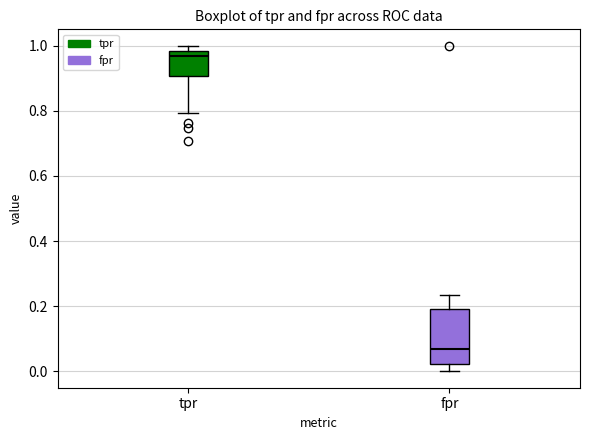

Where is the upper edge of the box for fpr on the y-axis? The values are not printed on the chart, so give them approximately, as read against the axis.

0.20